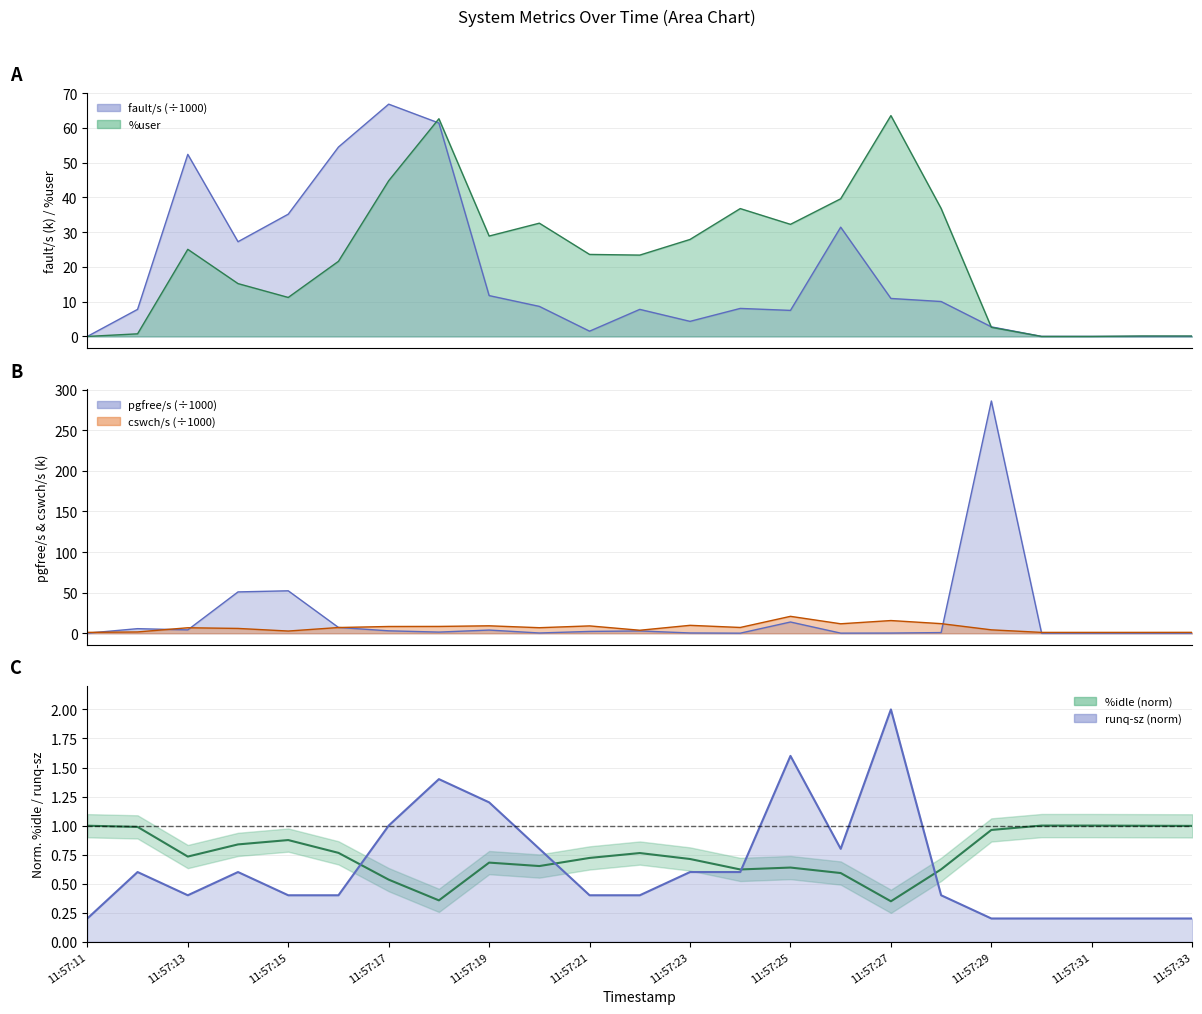

At which category does the chart reach its minimum across all series?

11:57:11